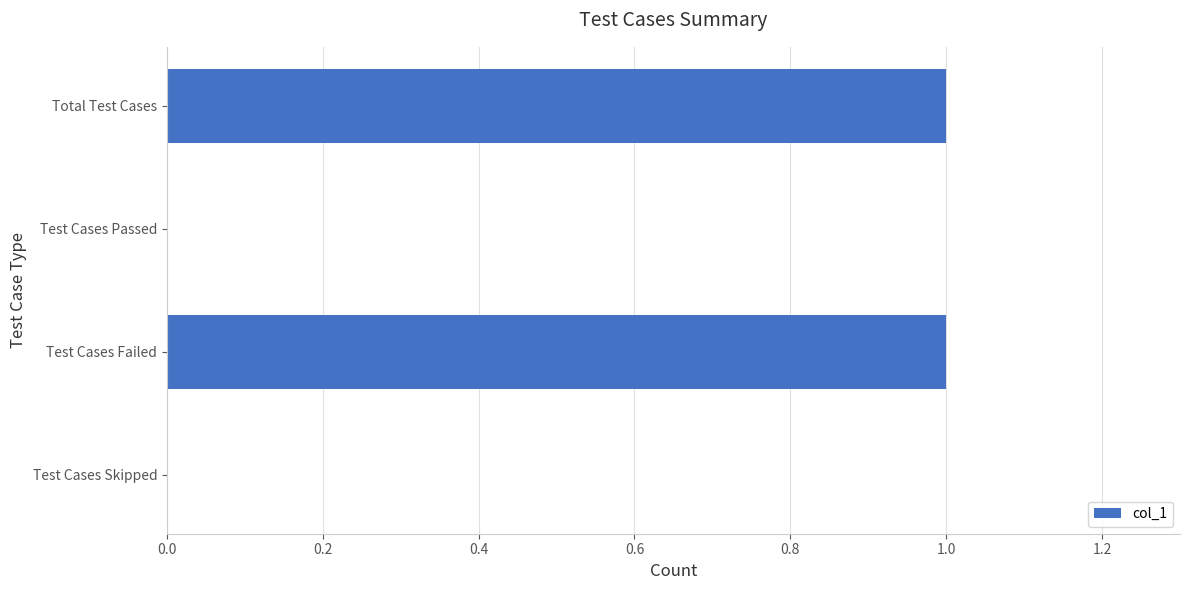

Which has a higher value, Test Cases Passed or Total Test Cases?

Total Test Cases